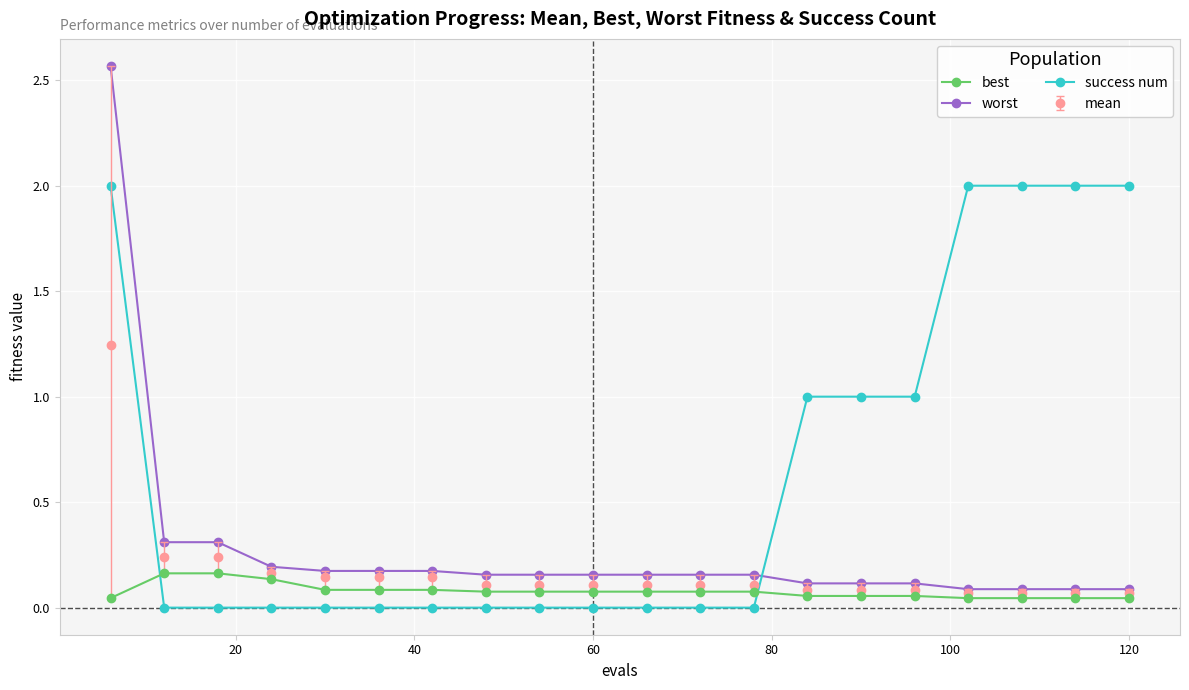

How many lines are shown in the chart?

4